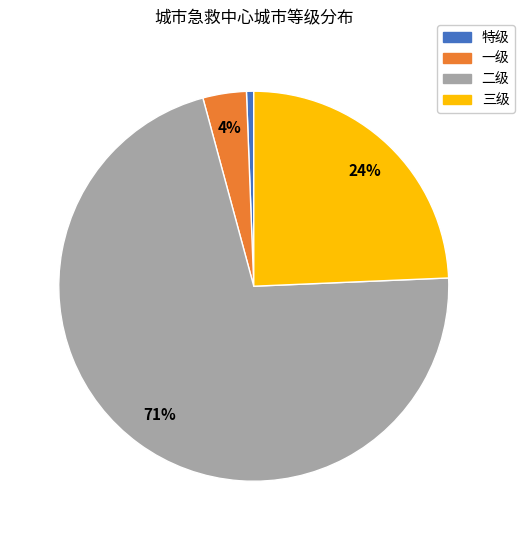

Is the sum of 特级 and 三级 greater than half?

No